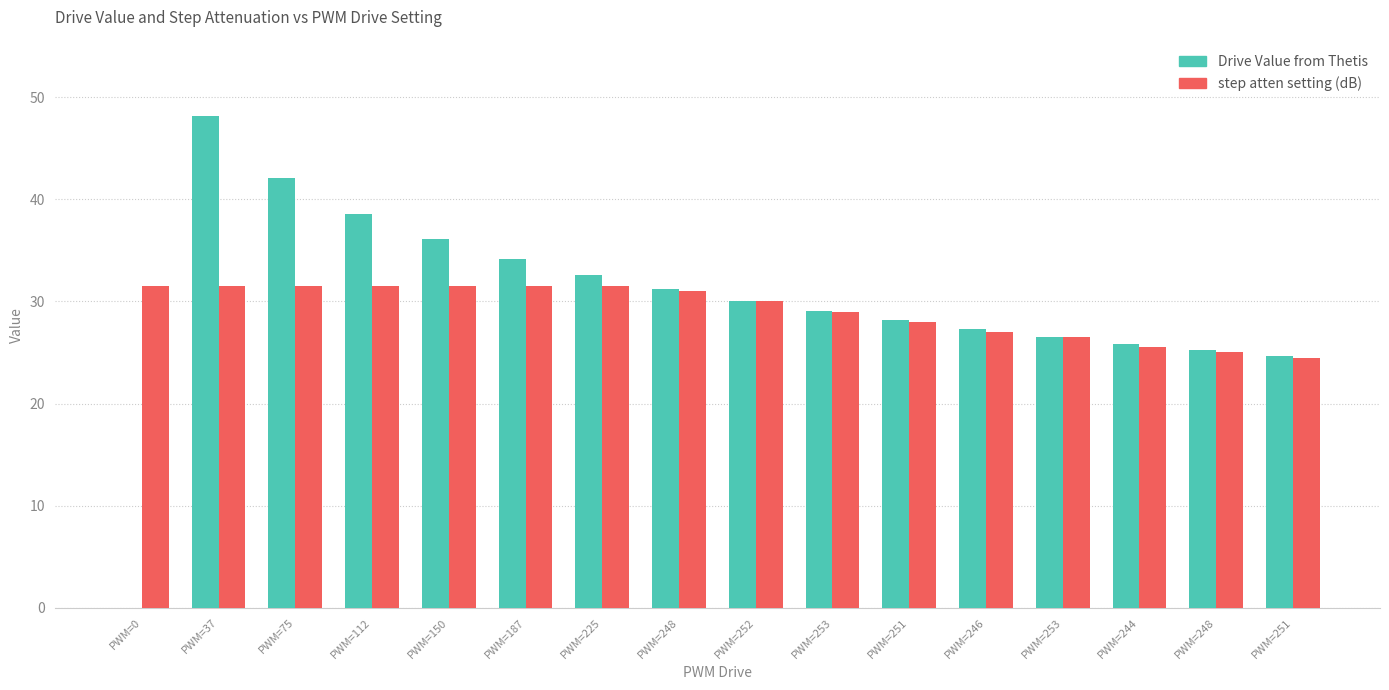

At PWM=253, list the series in order from smallest to largest.

step atten setting (dB), Drive Value from Thetis